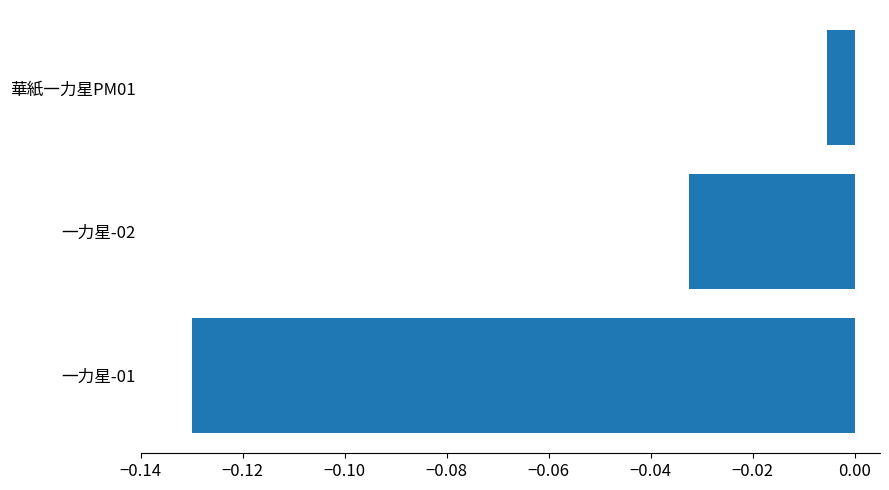

Which has a higher value, 一力星-01 or 華紙一力星PM01?

華紙一力星PM01